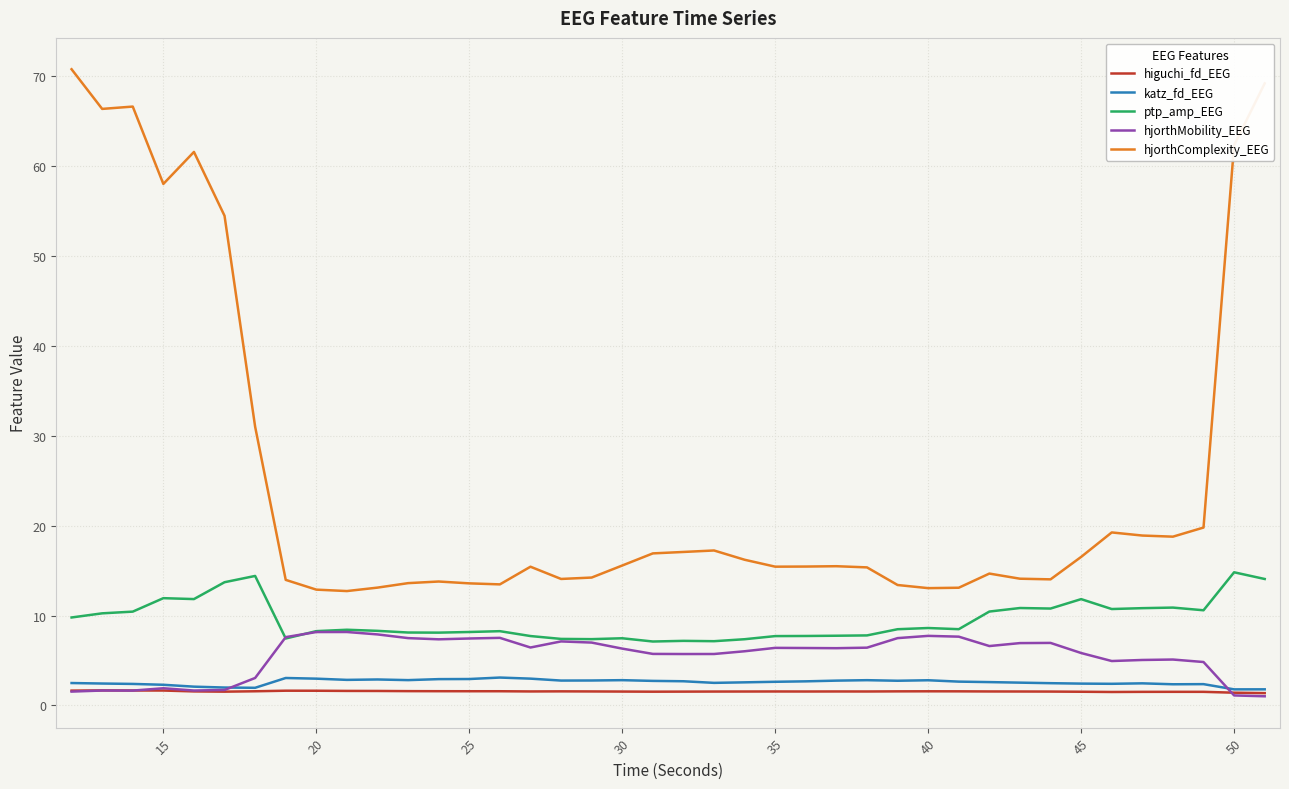

At how many categories does at least one series exceed 41?

8